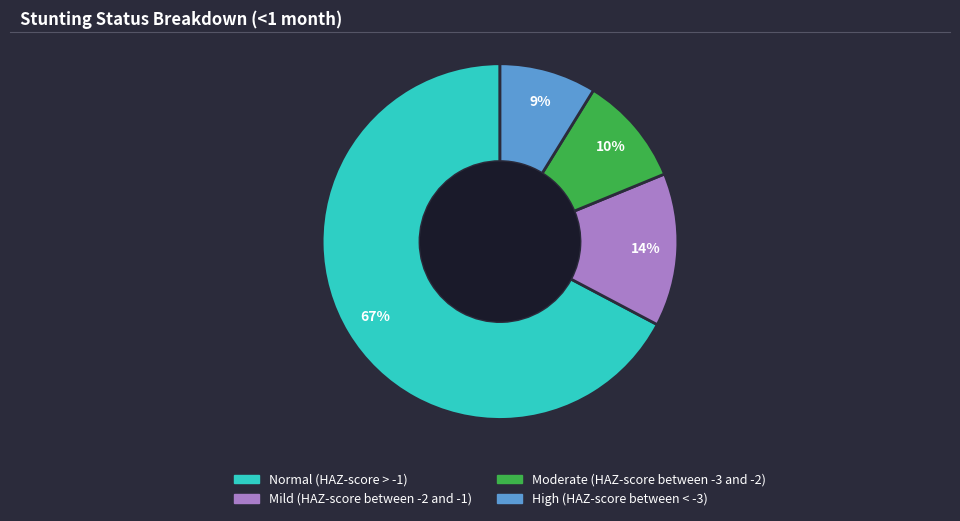

True or false: Moderate (HAZ-score between -3 and -2) accounts for 10% of the total.

True